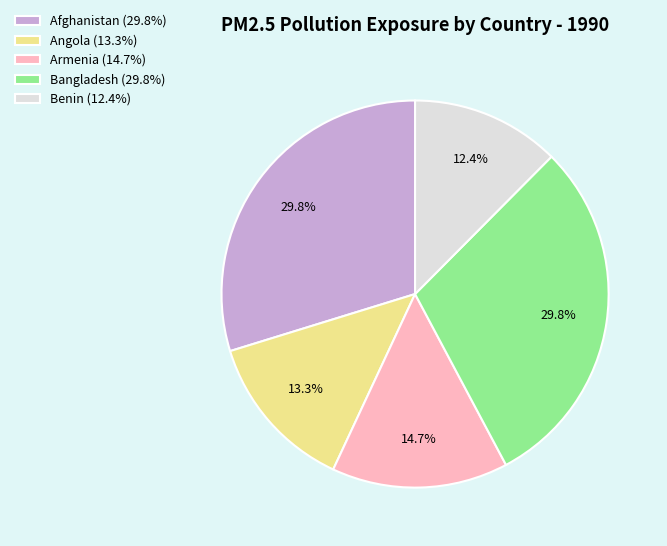

Approximately how many times larger is the value at Benin compared to Afghanistan?

0.4